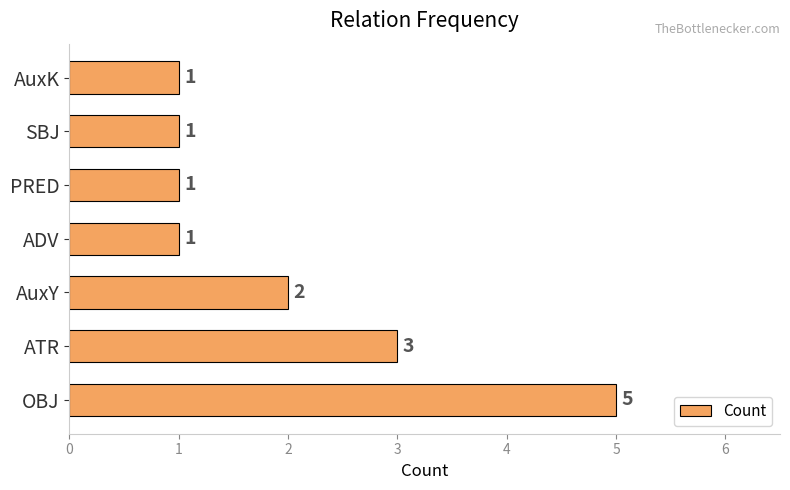

Approximately how many times larger is the value at AuxK compared to SBJ?

1.0